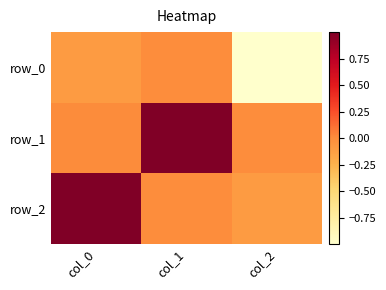

What is the difference between the maximum and minimum values in the row_2 series?

1.1